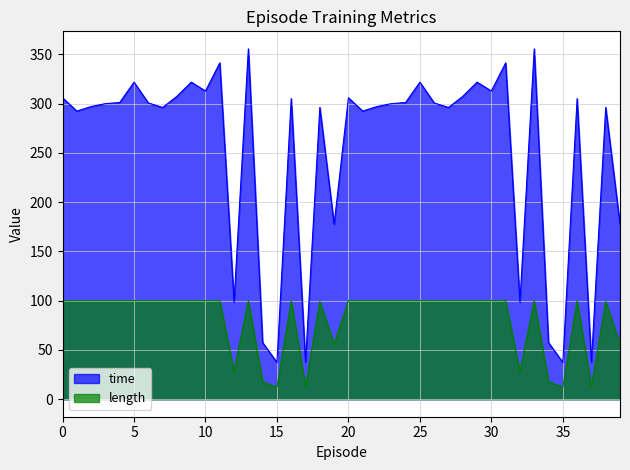

Which series changed the most between 6 and 36?

time